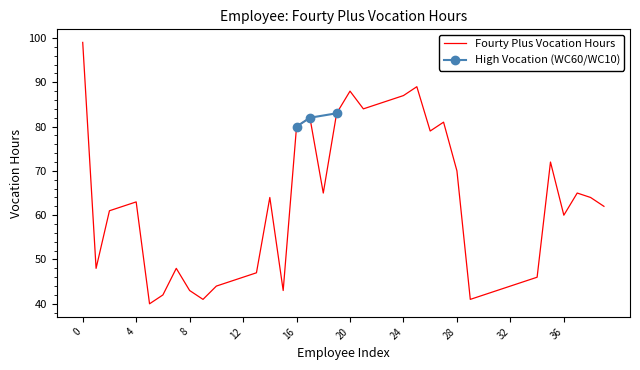

What value does the data have at 17?

82